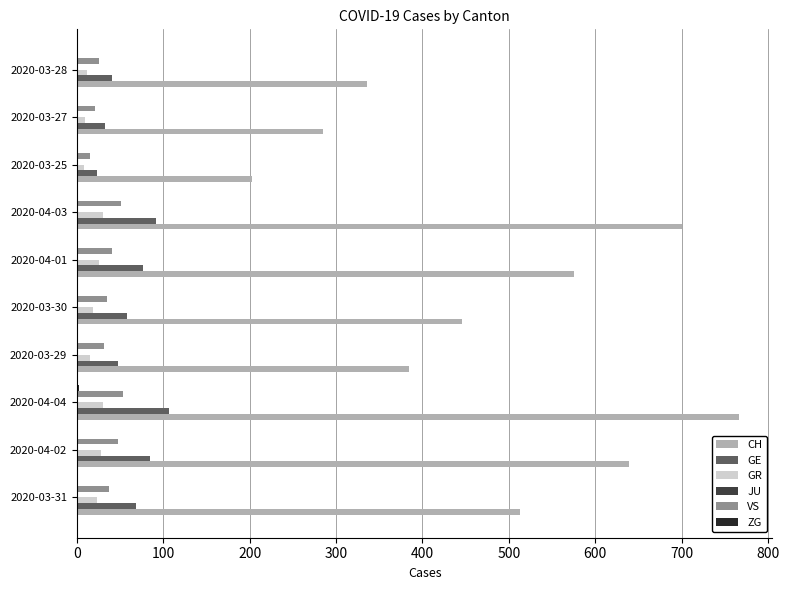

What is the greatest value displayed?

767